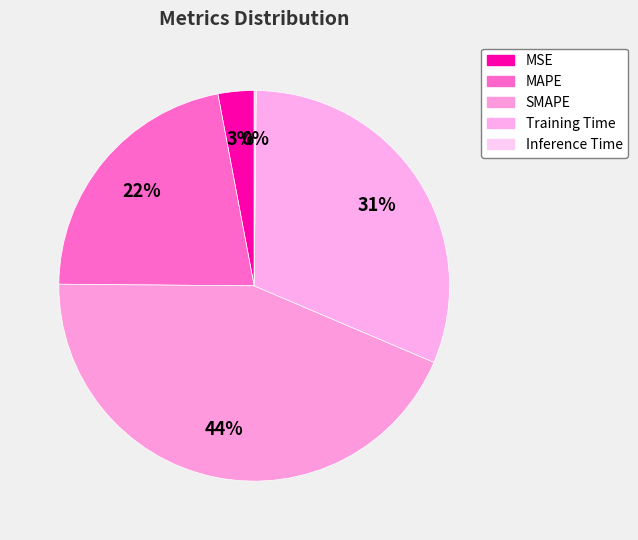

What is the change in value from SMAPE to Training Time?

-0.6